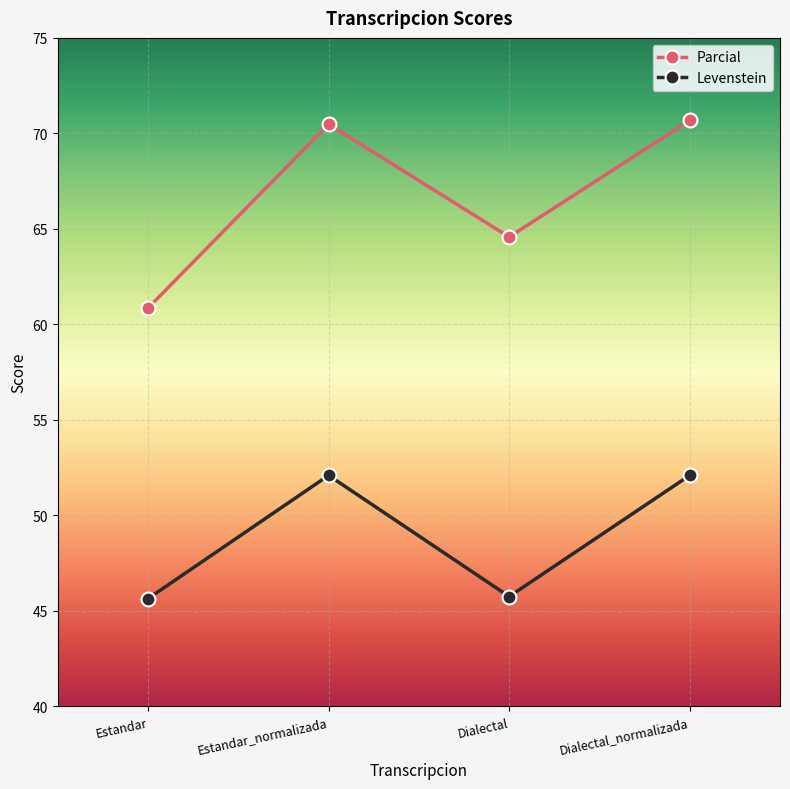

Which series has the largest range (max minus min)?

Parcial